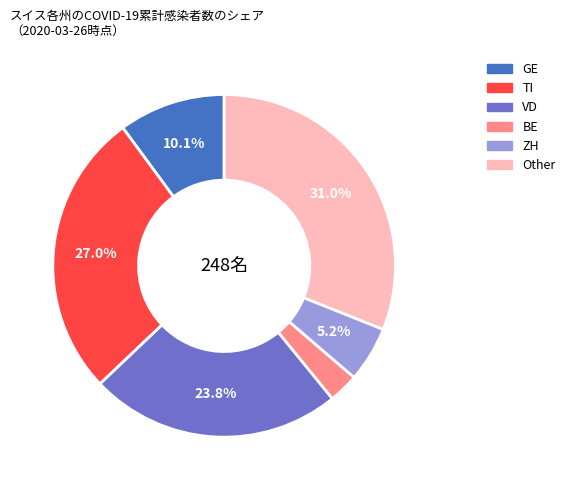

Is there any slice that represents more than half of the pie?

No